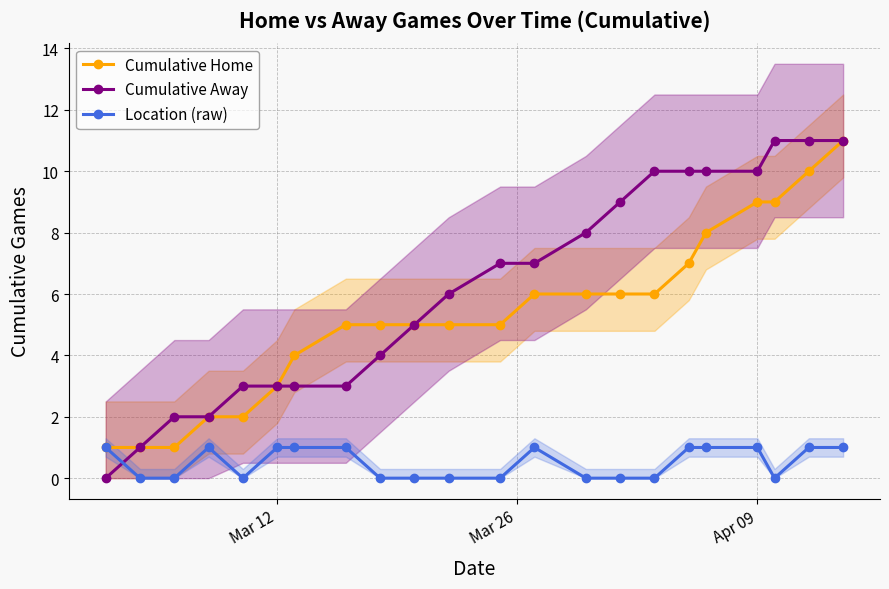

Which series ends up on top after the final intersection of Location (raw) and Cumulative Away?

Cumulative Away